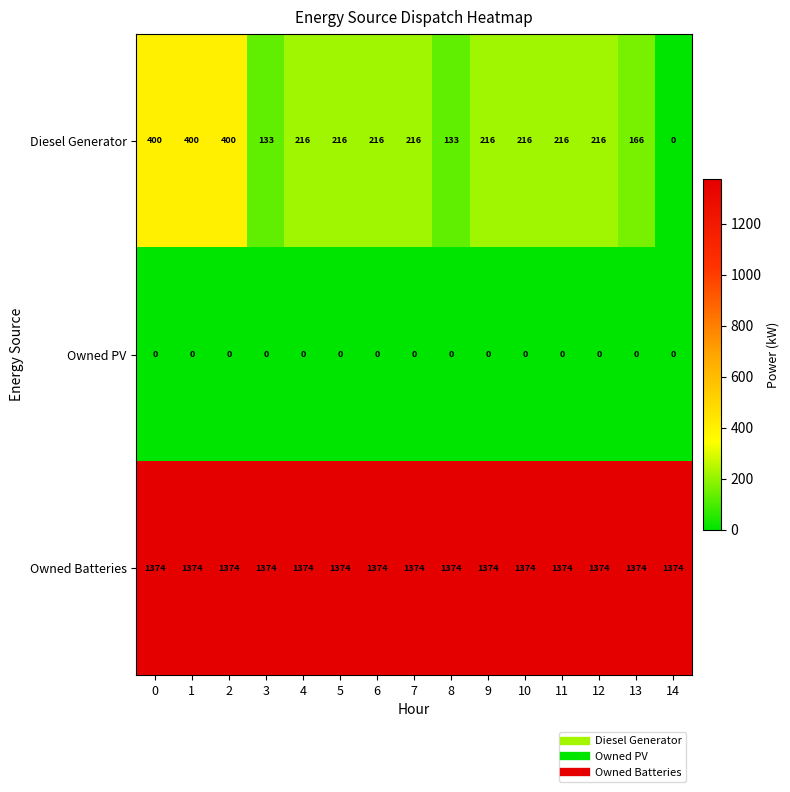

What is the sum of the Owned Batteries values at 10 and 3?

2748